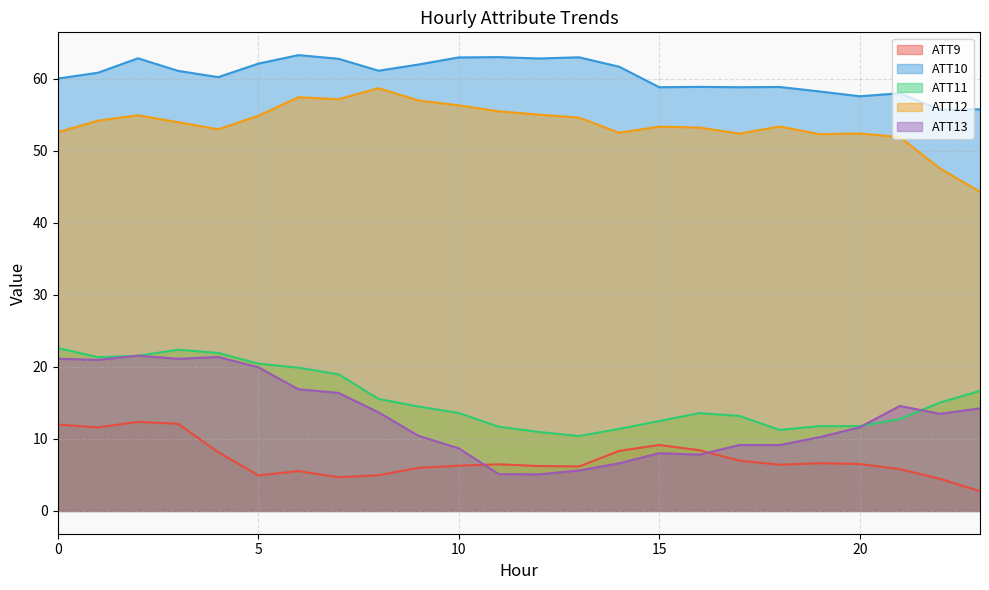

At which label is ATT10 closest to 59?

16